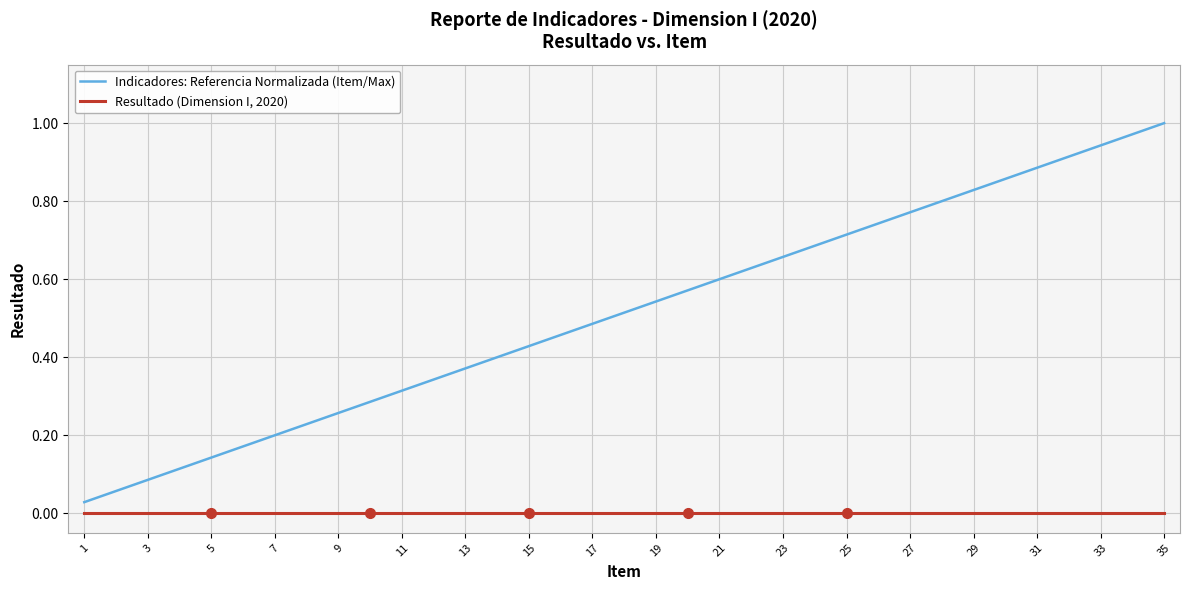

True or false: Resultado (Dimension I, 2020) and Indicadores: Referencia Normalizada (Item/Max) cross at least once.

False